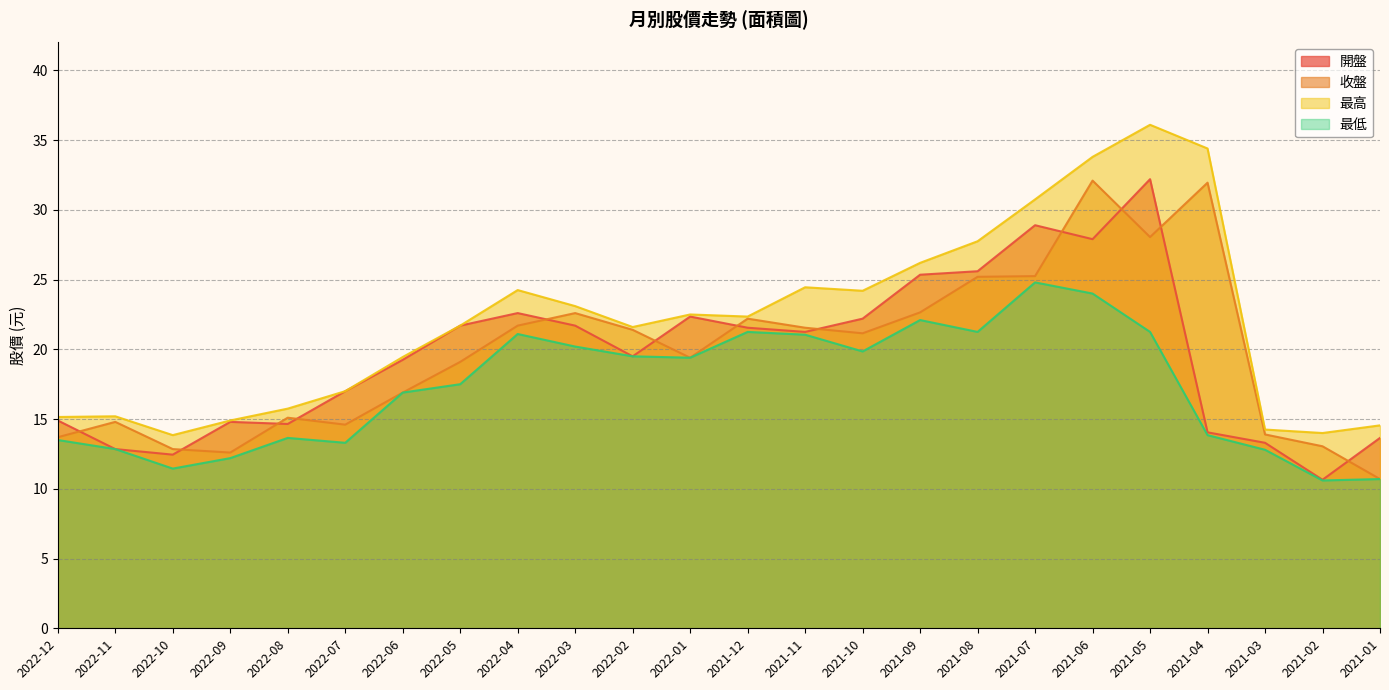

At which label does 最低 reach its peak?

2021-07